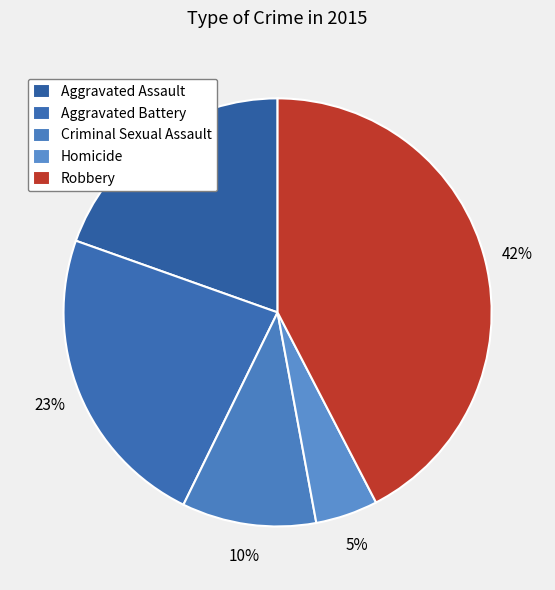

How many slices are in this pie chart?

5